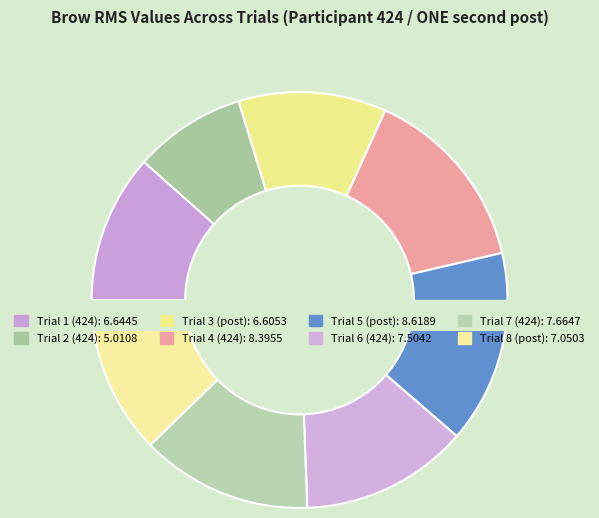

True or false: Trial 4 (424) accounts for 3% of the total.

False